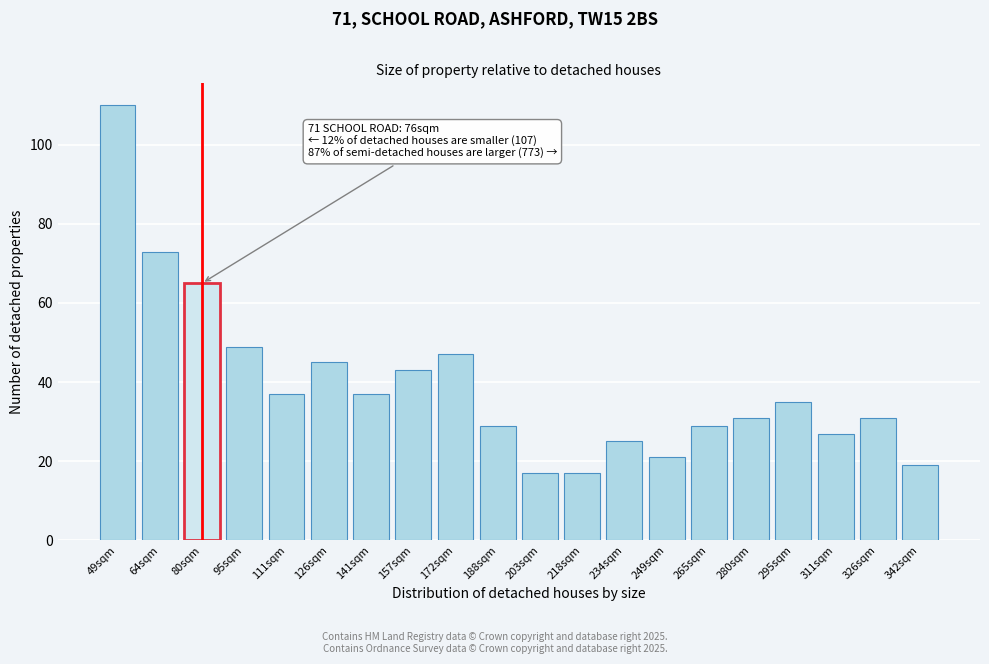

Reading left to right, what are all the values shown in this chart?

49sqm=110	64sqm=73	80sqm=65	95sqm=49	111sqm=37	126sqm=45	141sqm=37	157sqm=43	172sqm=47	188sqm=29	203sqm=17	218sqm=17	234sqm=25	249sqm=21	265sqm=29	280sqm=31	295sqm=35	311sqm=27	326sqm=31	342sqm=19